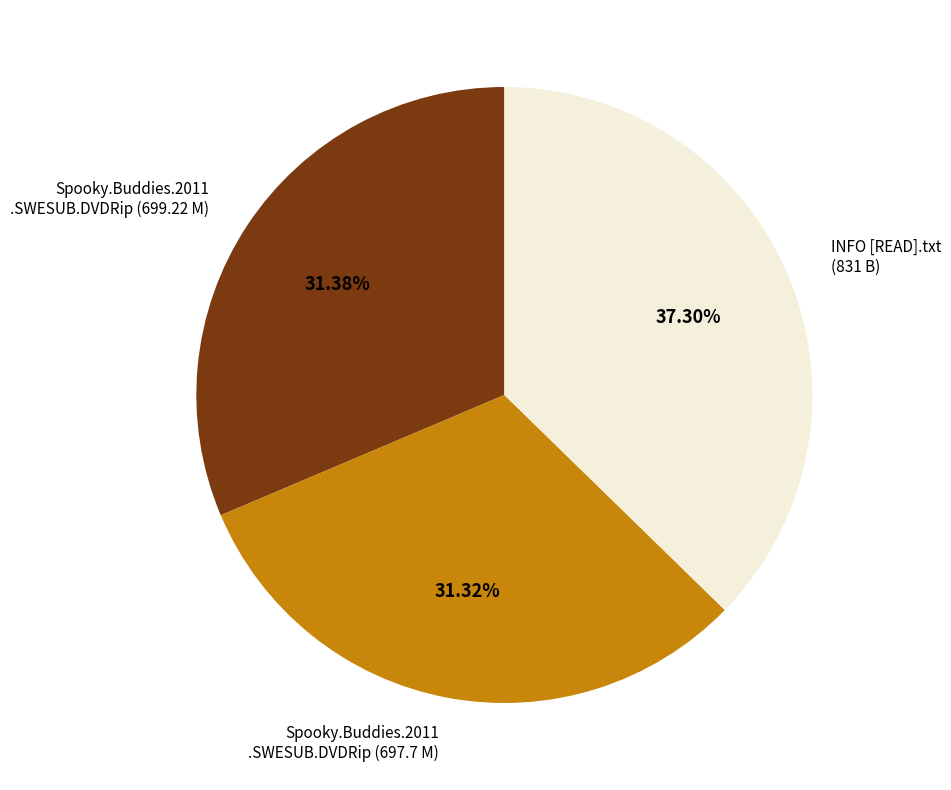

How many slices are in this pie chart?

3